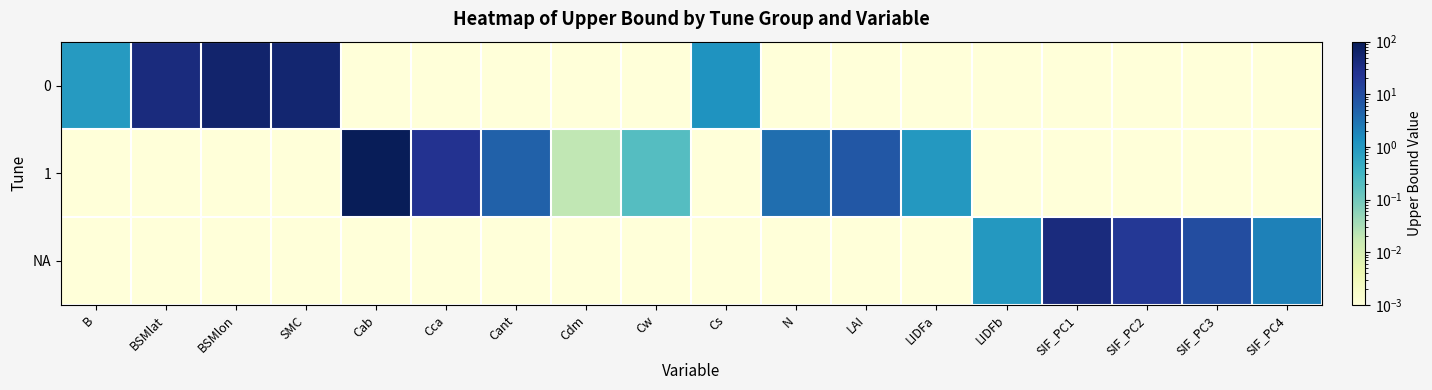

At LIDFa, list the series in order from largest to smallest.

1, 0, NA